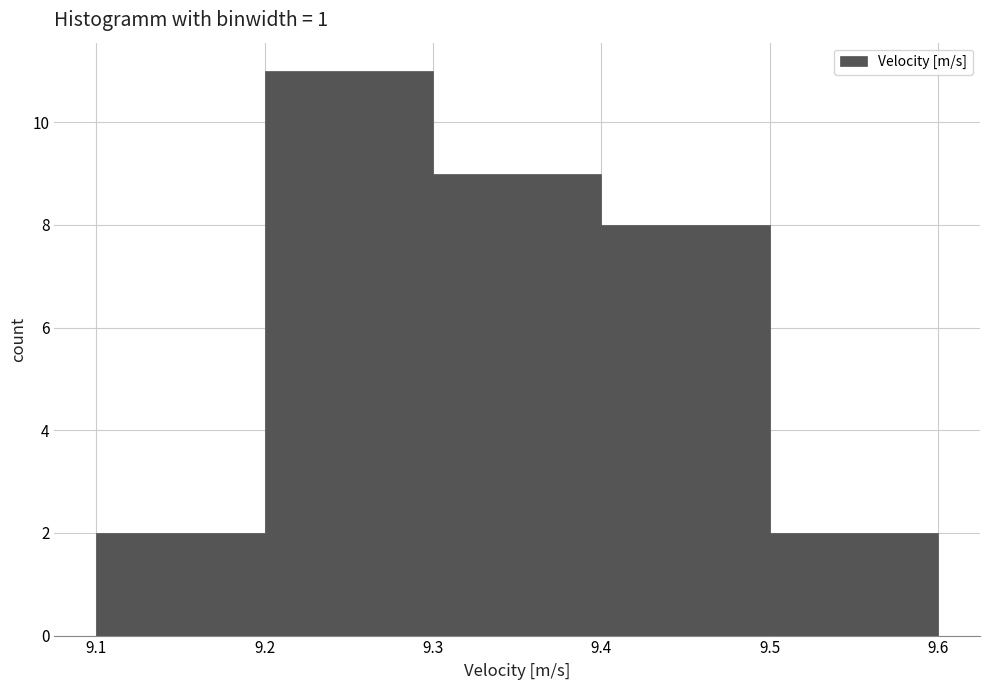

Reading left to right, transcribe this chart: for each bar, give the range it covers on the x-axis and its height. The values are not printed on the chart, so give them approximately, as read against the axis.

9.1 to 9.2: 2
9.2 to 9.3: 11
9.3 to 9.4: 9
9.4 to 9.5: 8
9.5 to 9.6: 2